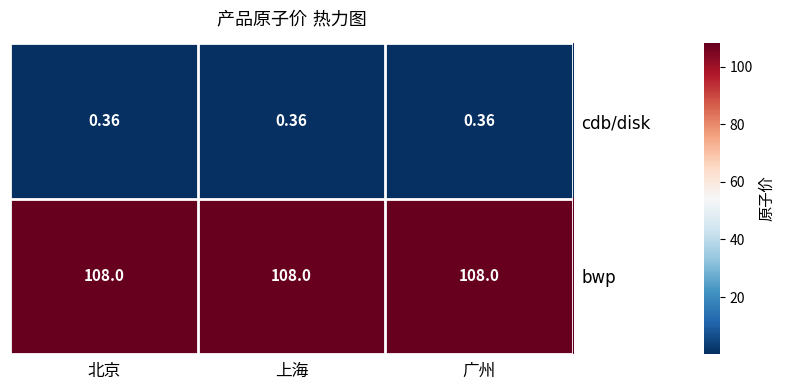

List the series in order of their overall mean, highest first.

bwp, cdb/disk